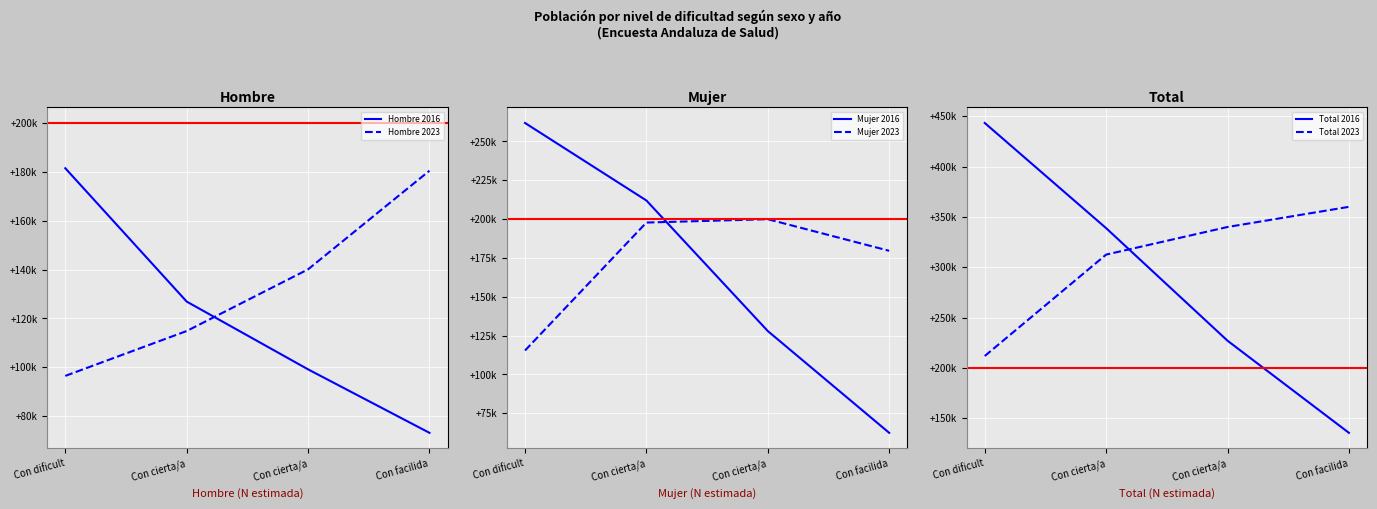

True or false: Total 2023 and Hombre 2023 intersect in this chart.

False